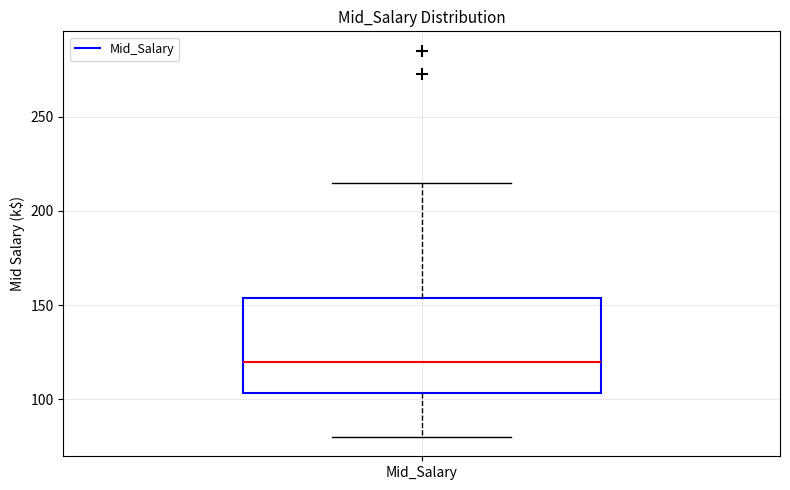

Transcribe this box plot: give where the median line is, the range the box spans, and where the two whiskers end, as read against the y-axis. The values are not printed on the chart, so give them approximately, as read against the axis.

median 120, box 105 to 155, whiskers 80 to 215